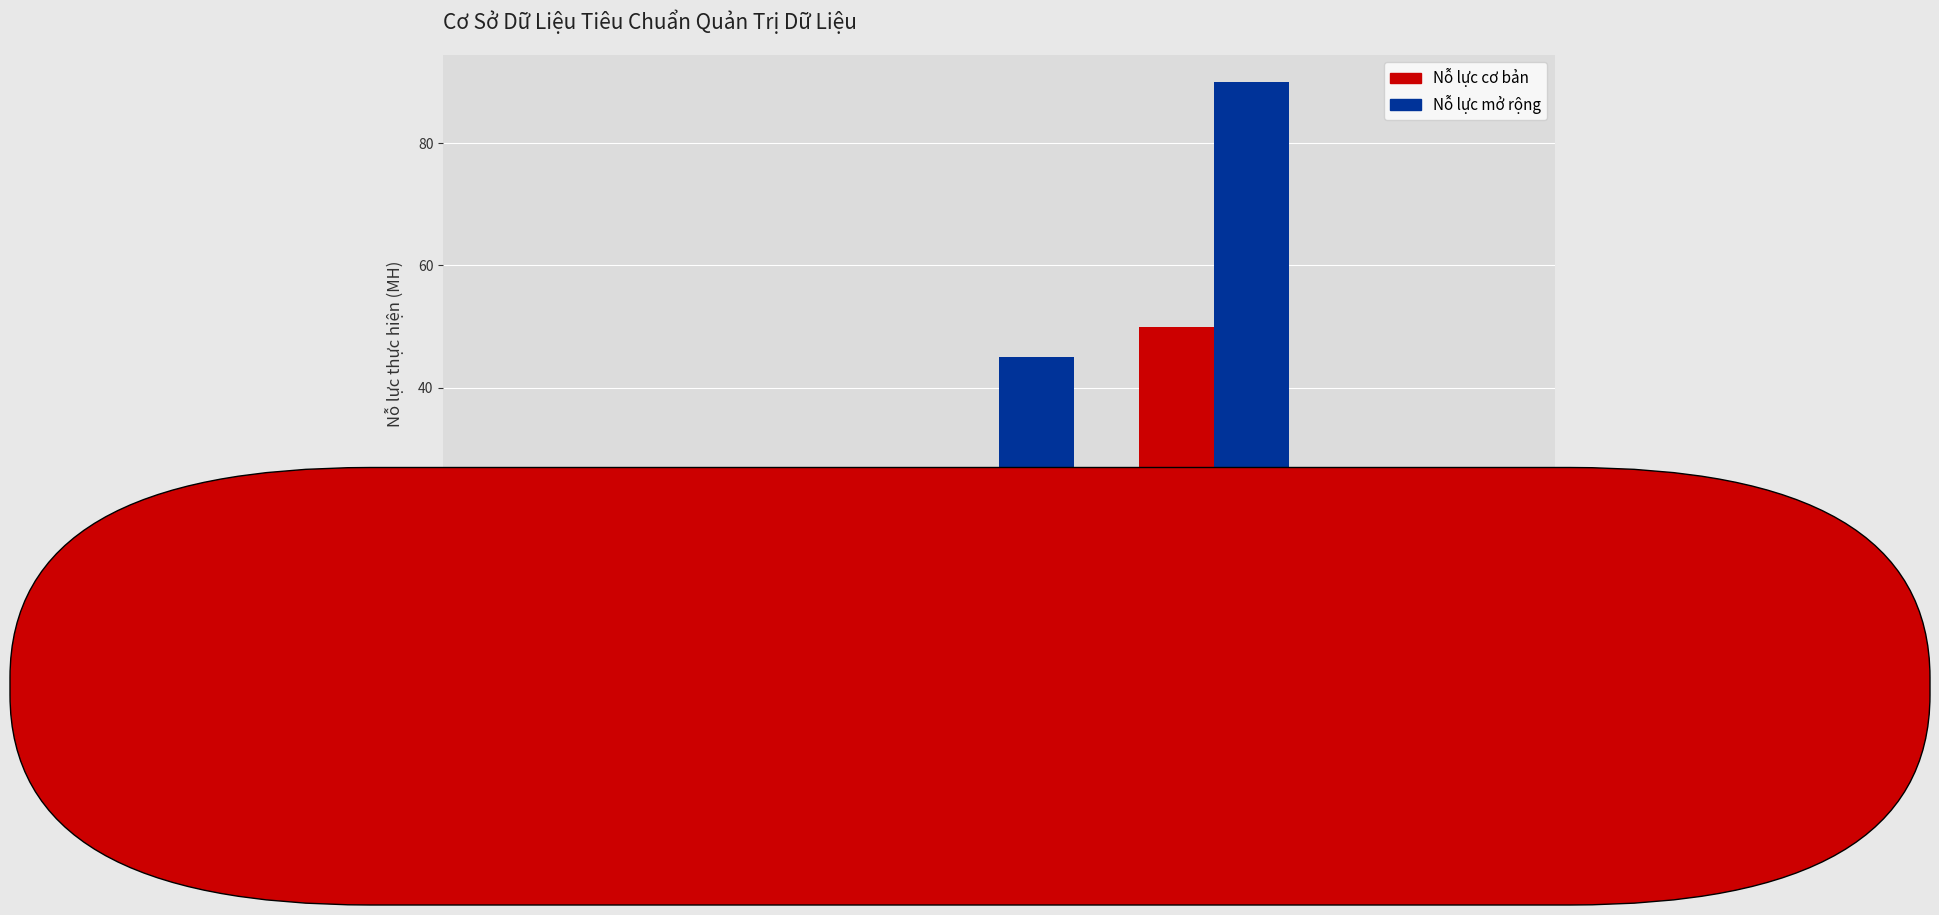

Which series changed the most between METADATA and CLDL_INTER?

Nỗ lực mở rộng